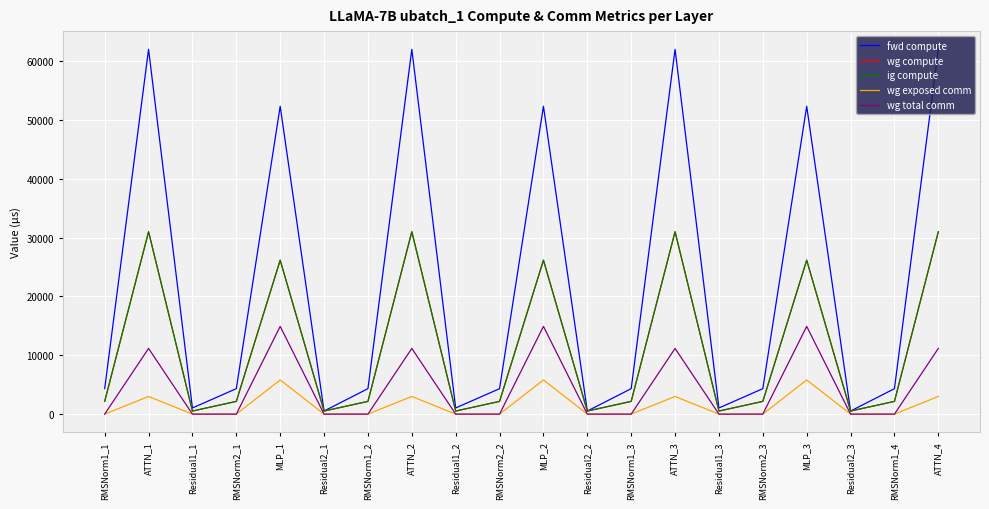

What is the greatest value displayed?

61980.7